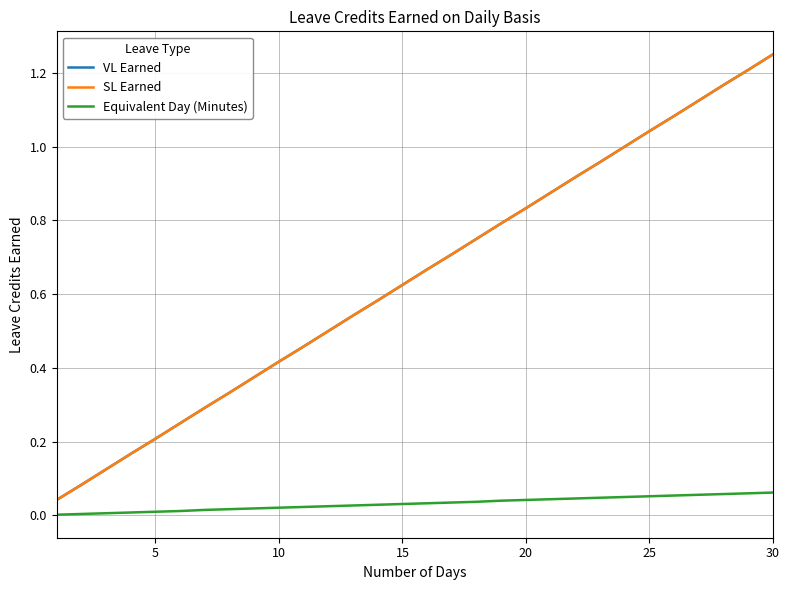

Does the chart have visible grid lines?

Yes